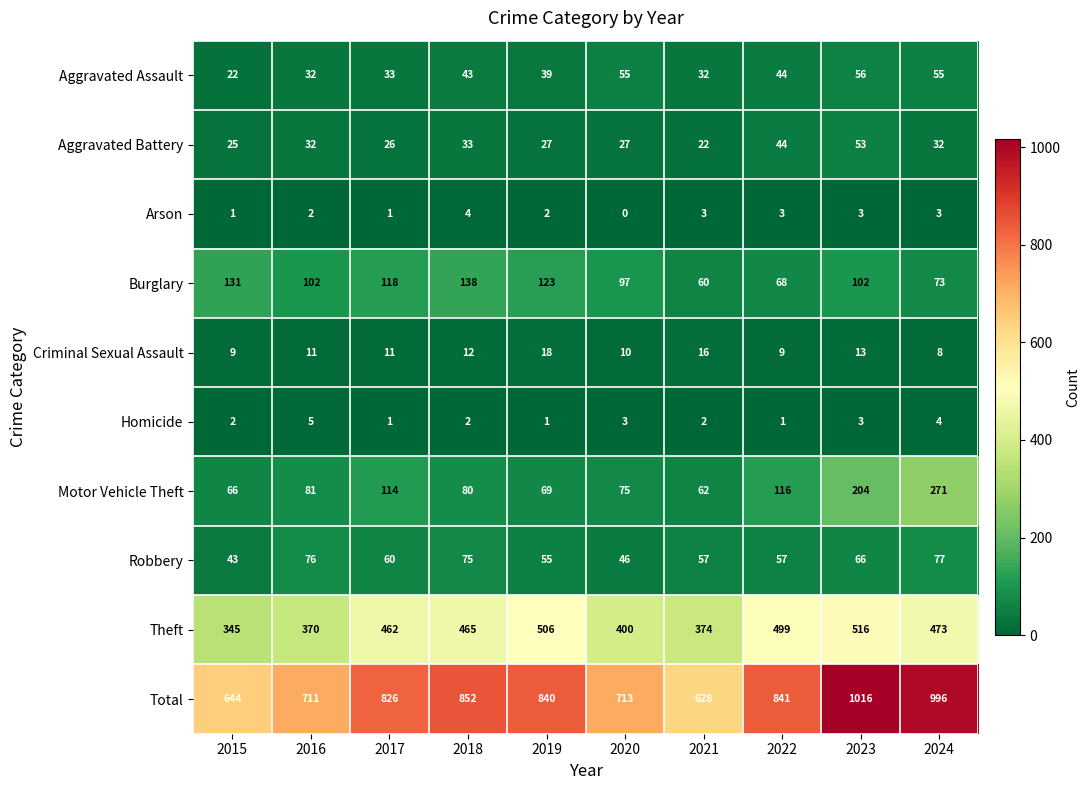

Rank the series by their maximum value, from lowest to highest.

Arson, Homicide, Criminal Sexual Assault, Aggravated Battery, Aggravated Assault, Robbery, Burglary, Motor Vehicle Theft, Theft, Total